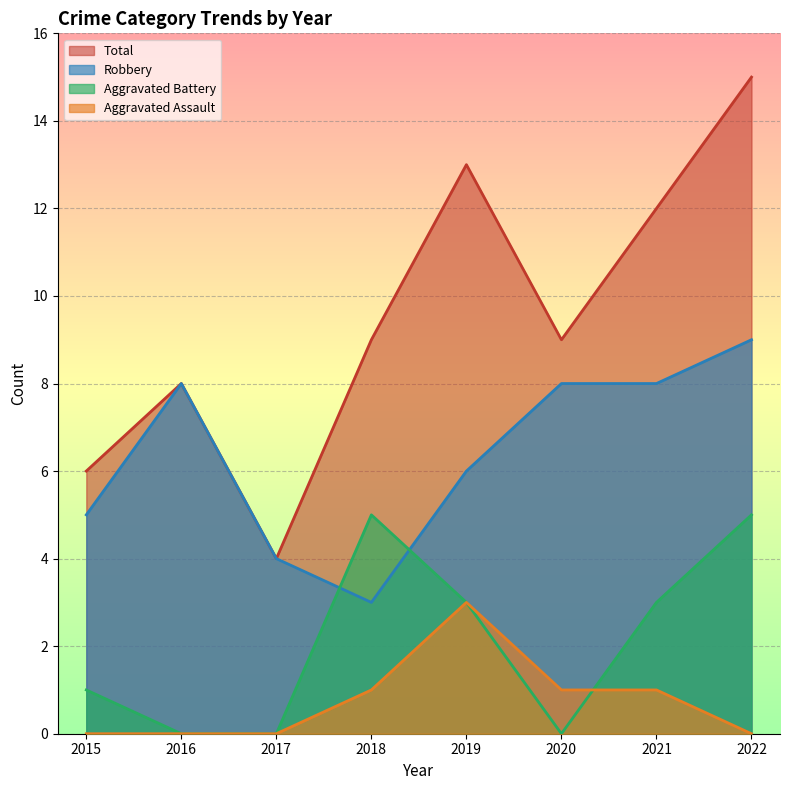

What is the total value across all series at 2015?

12